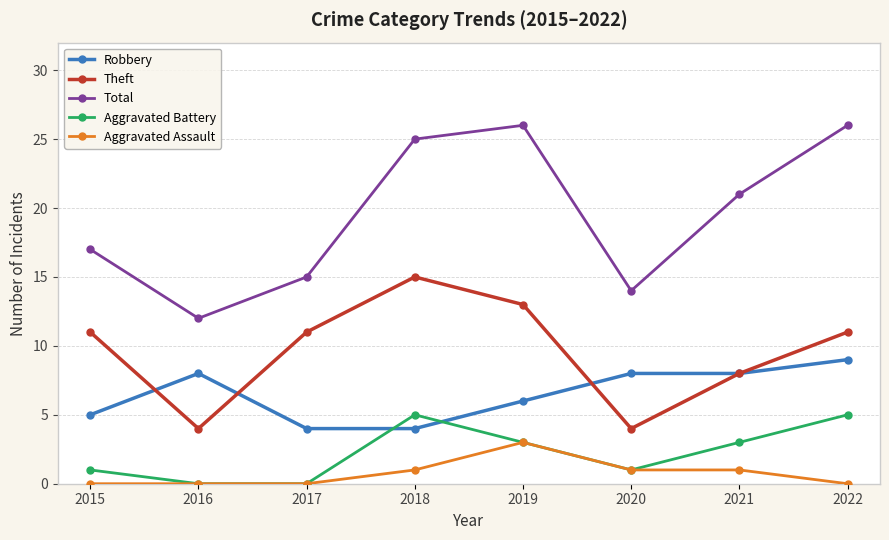

Where do Aggravated Battery and Robbery first cross each other?

2017 and 2018